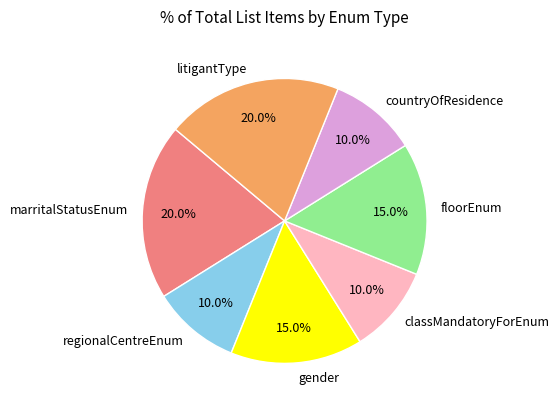

Does classMandatoryForEnum account for over 50% of the chart?

No